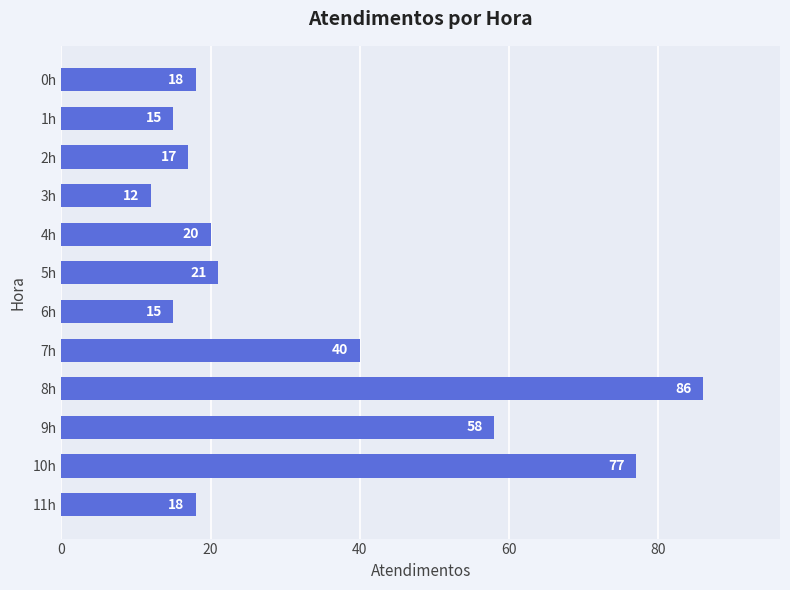

Is it true that the value at 1h is 15?

True